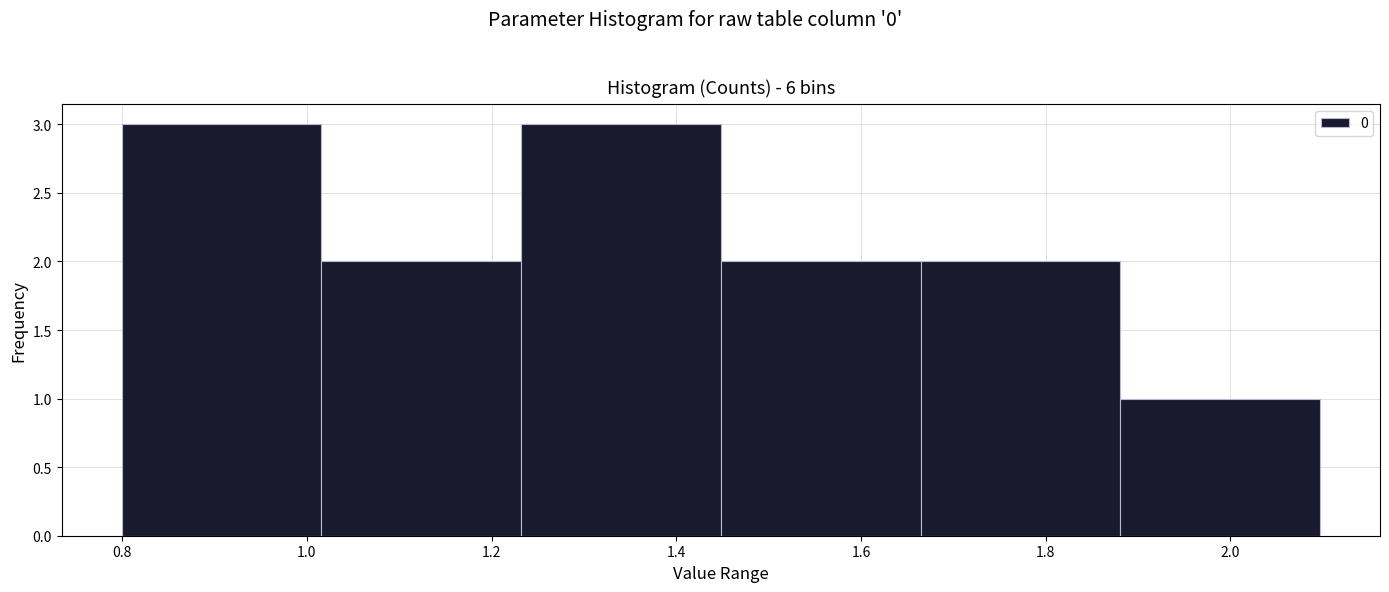

Reading left to right, list every bar in this chart as the range it spans on the x-axis followed by its height. Neither the bar edges nor the heights are printed on the chart, so give them approximately, as read against the axes.

0.80 to 1.02: 3
1.02 to 1.24: 2
1.24 to 1.44: 3
1.44 to 1.66: 2
1.66 to 1.88: 2
1.88 to 2.10: 1